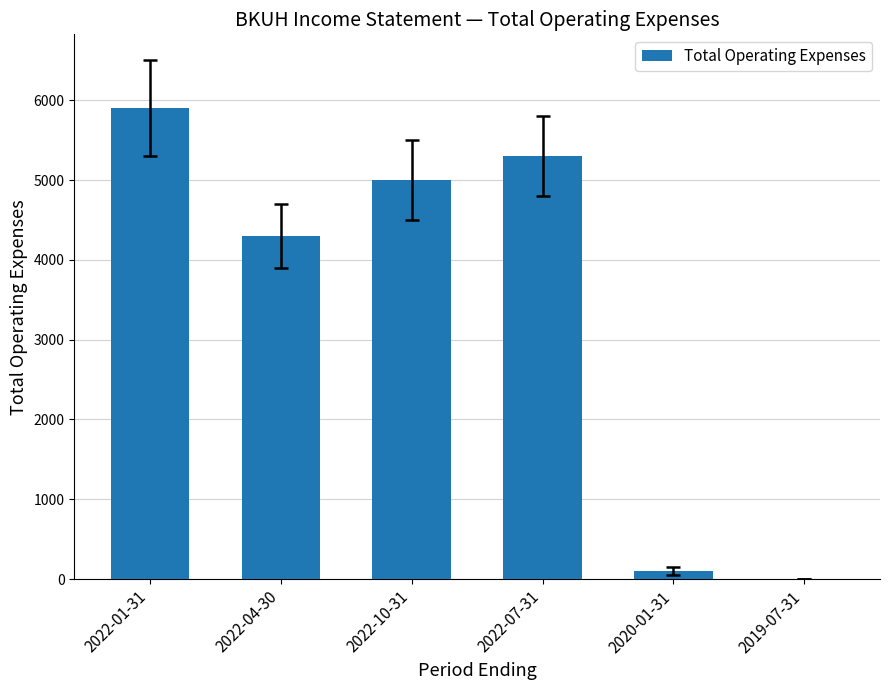

What is the change in value from 2022-01-31 to 2020-01-31?

-5800